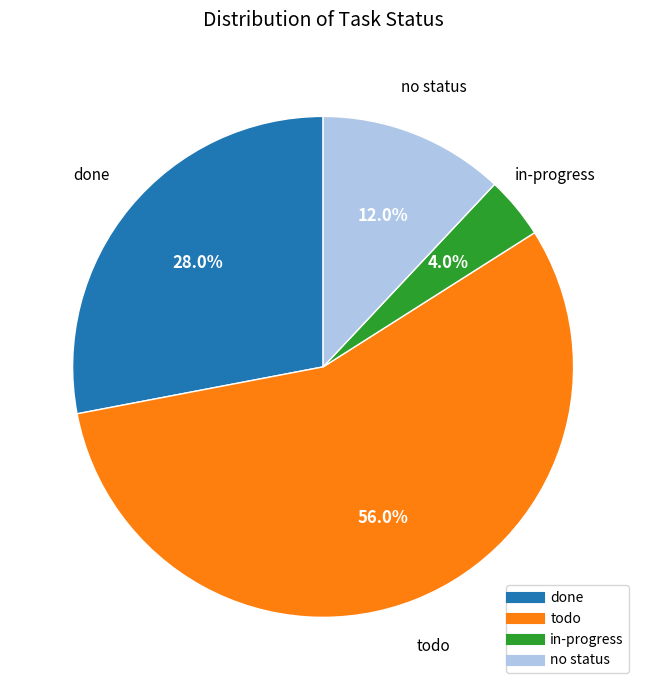

Does any single category account for the majority?

Yes